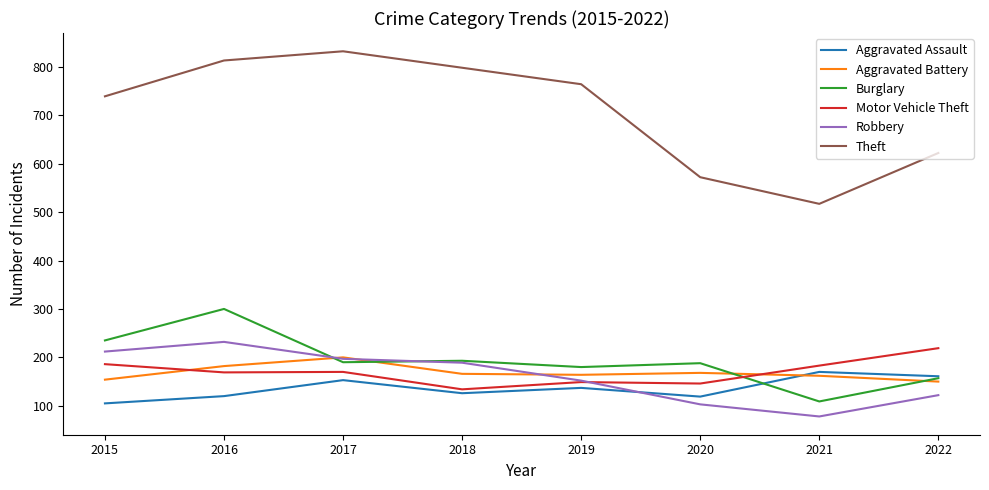

Which series ends up on top after the final intersection of Burglary and Robbery?

Burglary